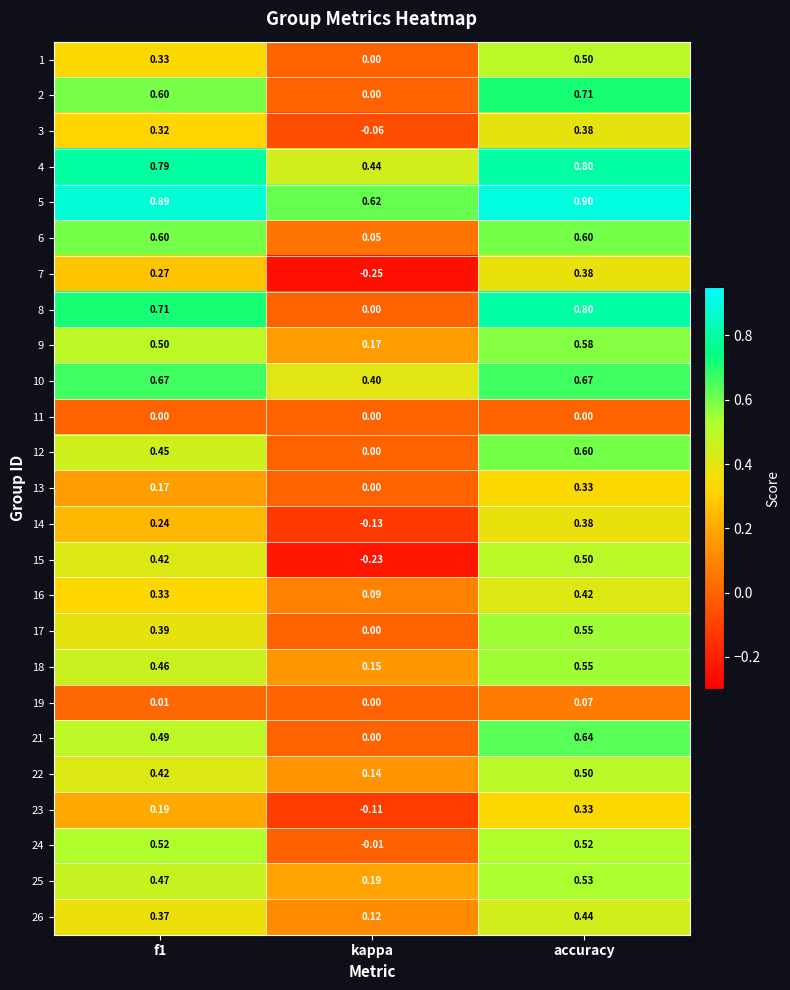

Count the number of data series in this chart.

25